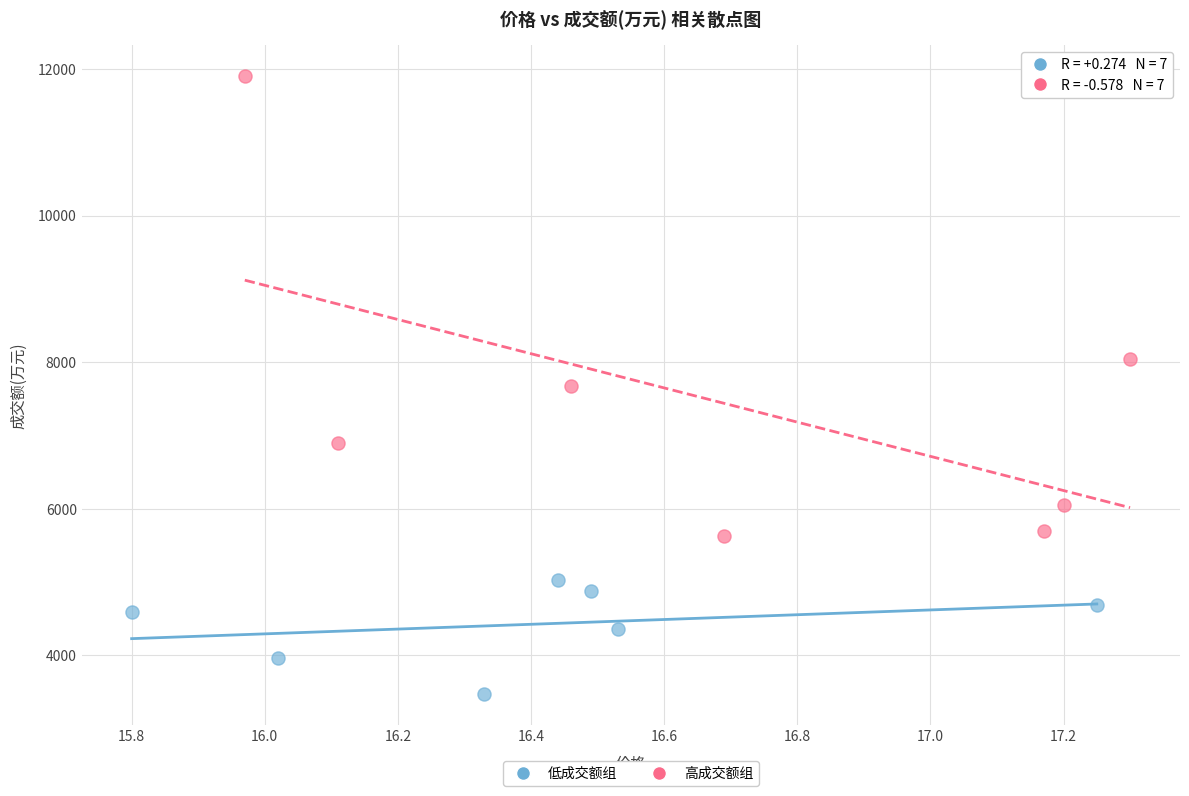

Which series has the widest spread of Y values?

高成交额组